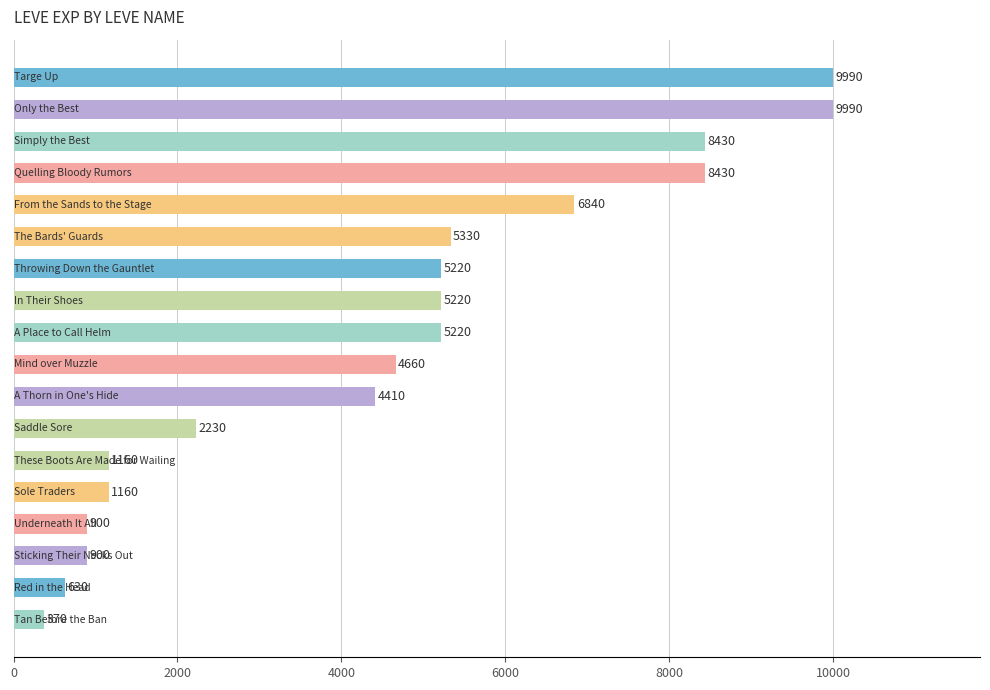

Reading bottom to top, list all the values displayed in this chart.

370	630	900	900	1160	1160	2230	4410	4660	5220	5220	5220	5330	6840	8430	8430	9990	9990